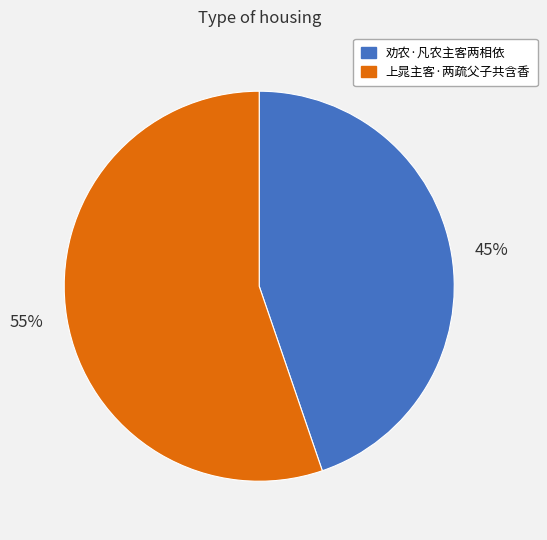

How many segments does this pie chart have?

2